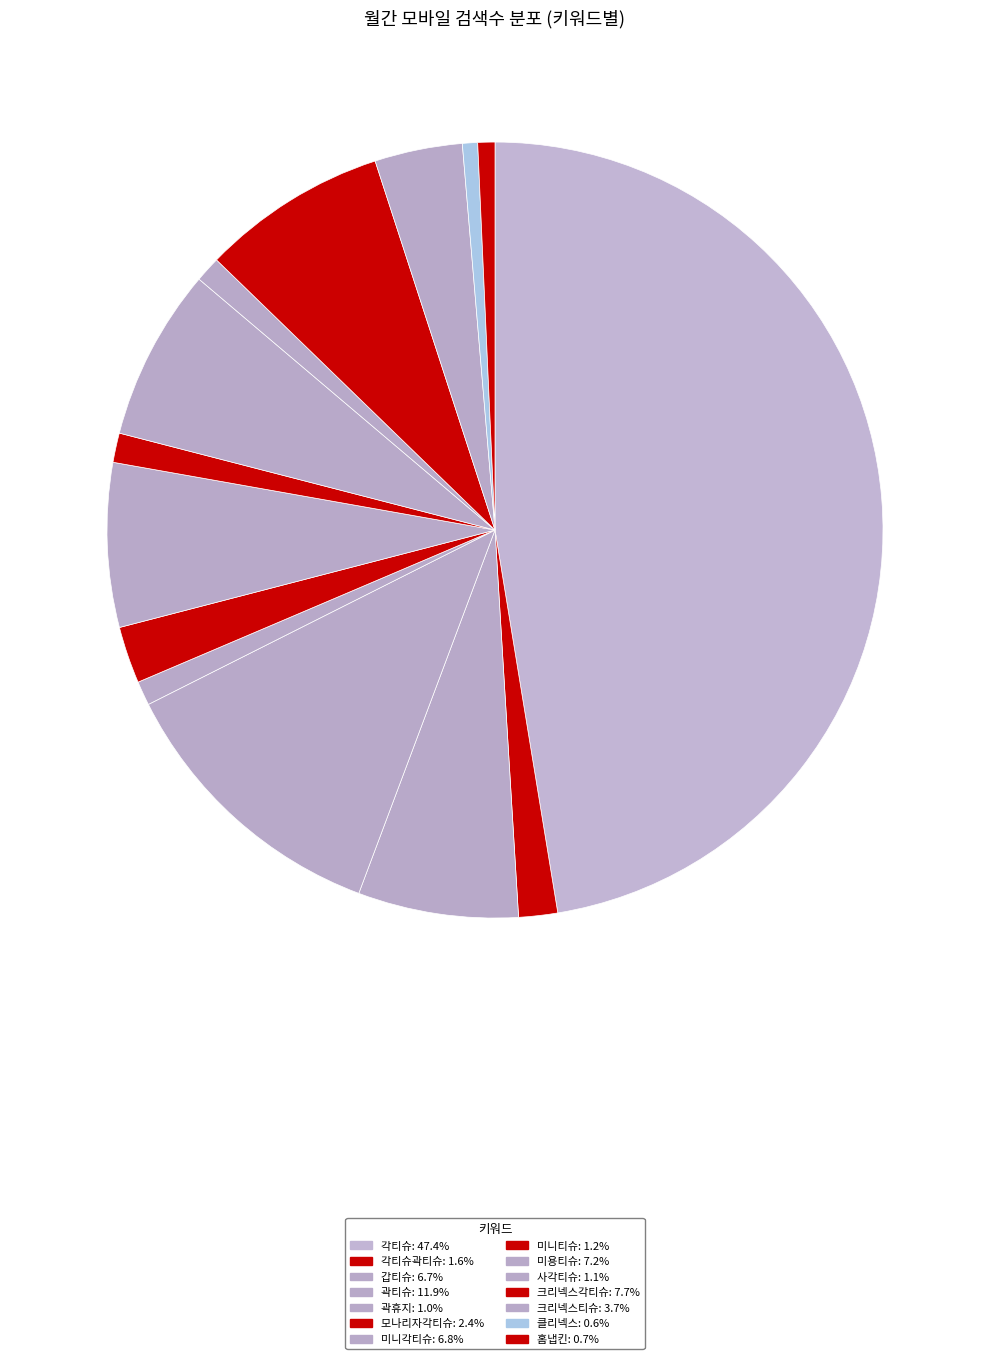

How many segments does this pie chart have?

14